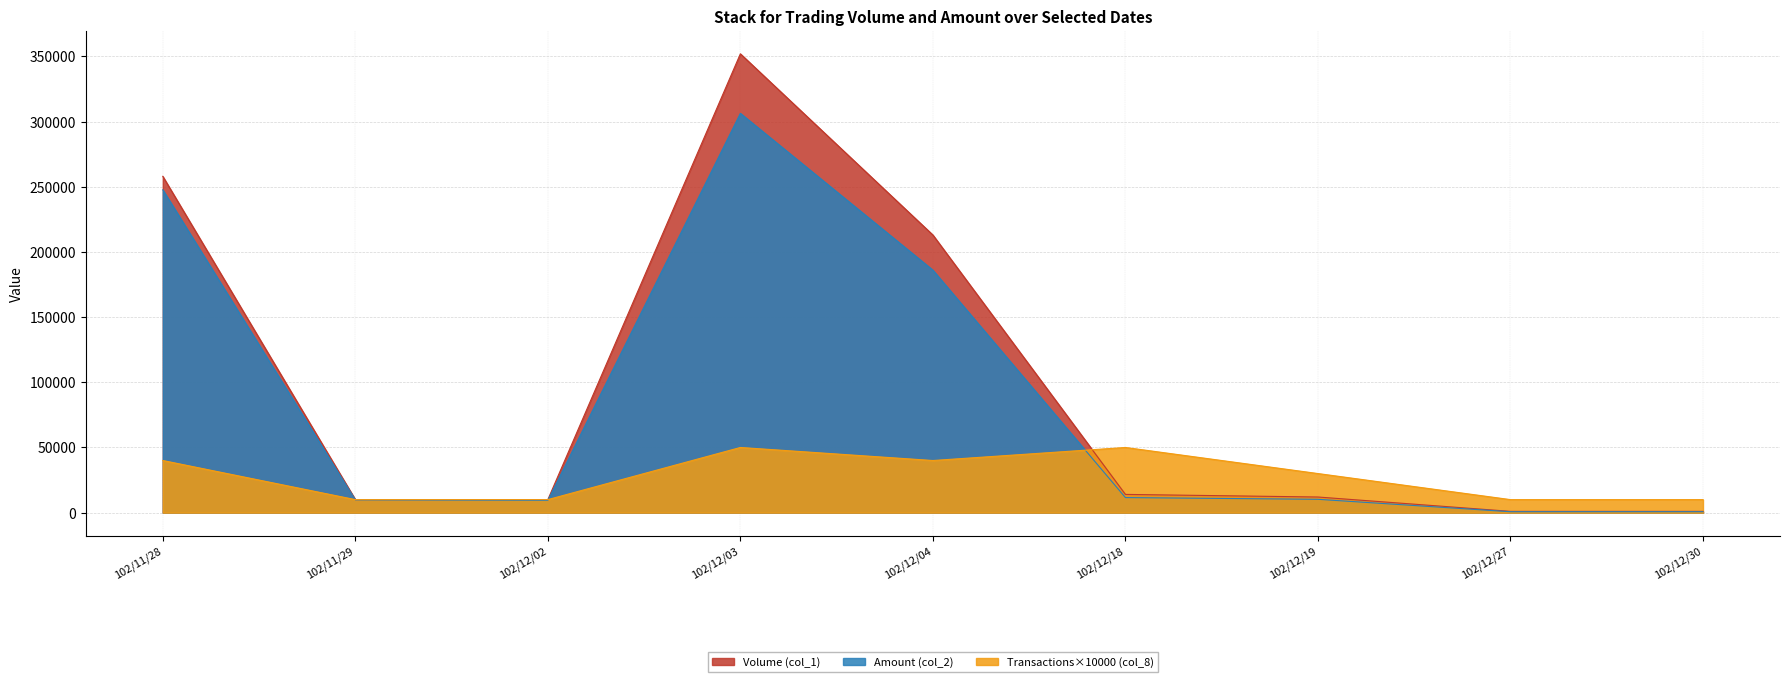

What is the average value of the Amount (col_2) series?

86946